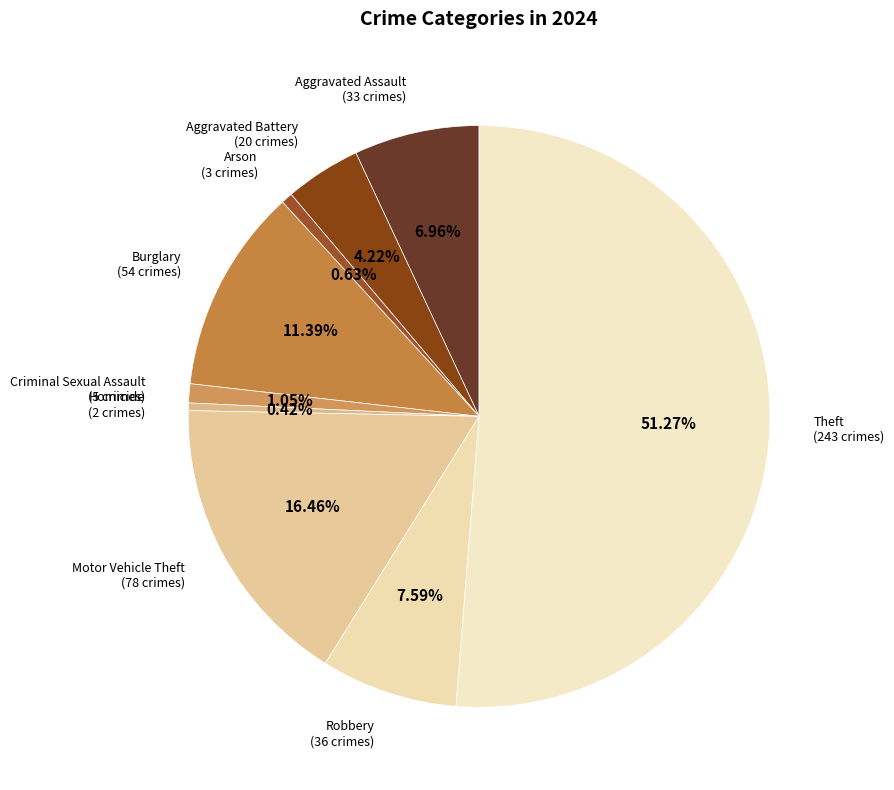

The Aggravated Assault slice represents 7% of the pie. True or false?

True